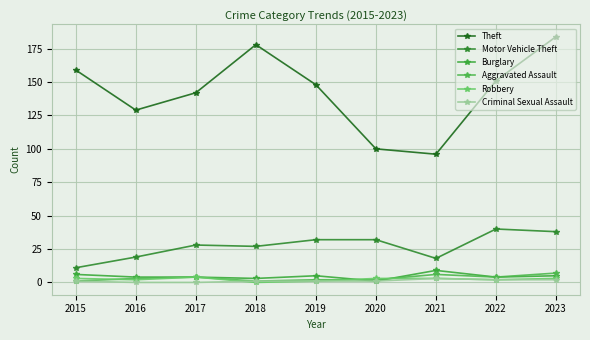

True or false: Criminal Sexual Assault has more than 0 interior local peaks.

True